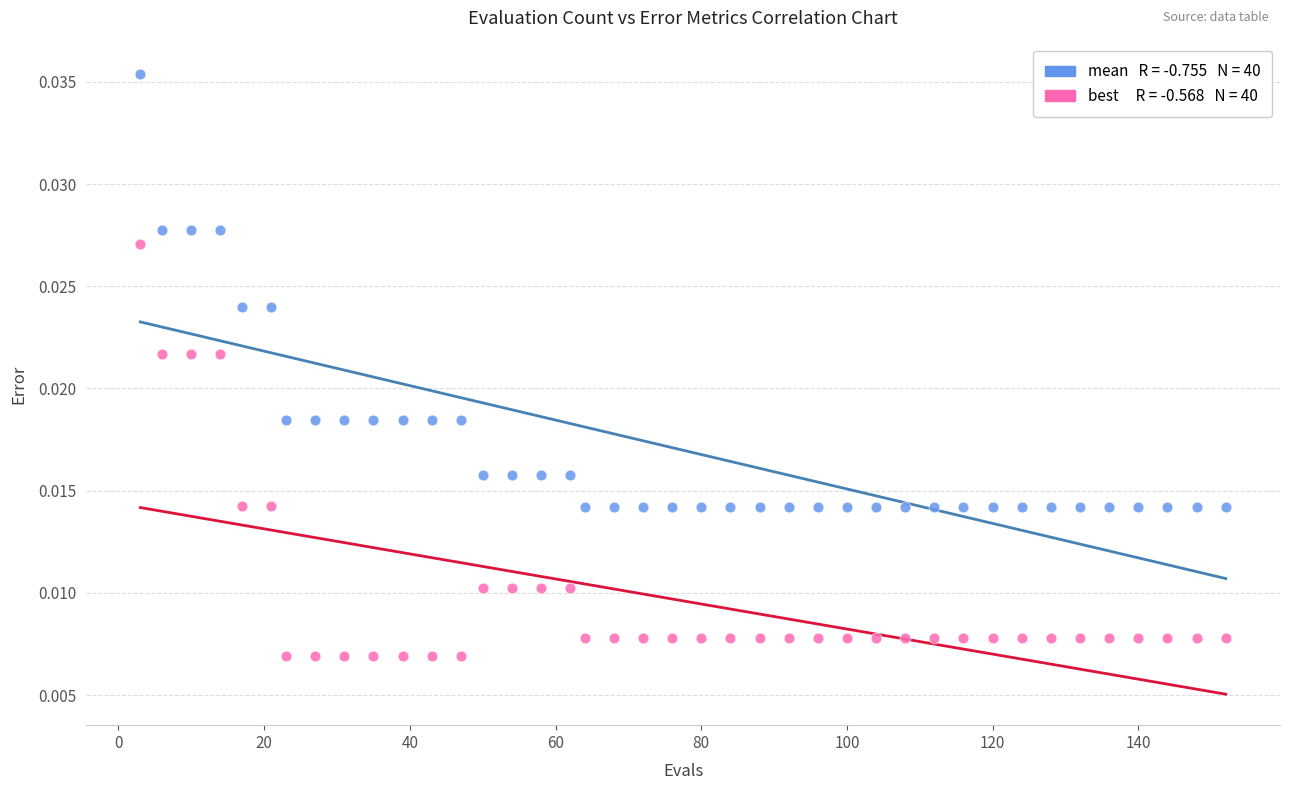

Across all data points, what is the range of X values (max minus min)?

149.0